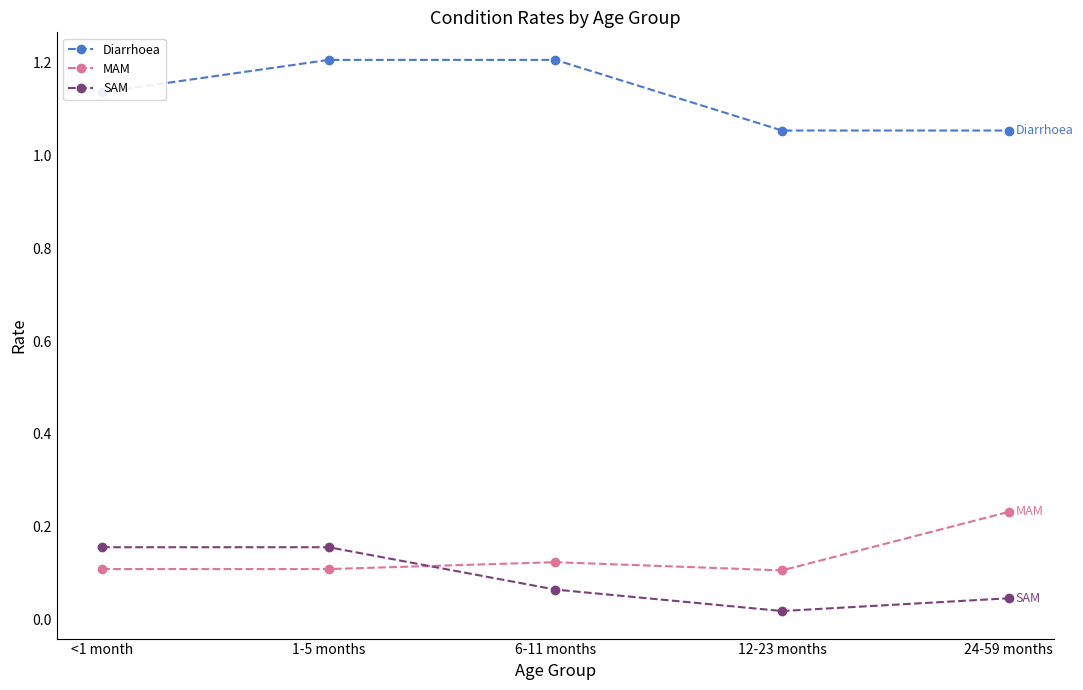

Which series ends up on top after the final intersection of SAM and MAM?

MAM